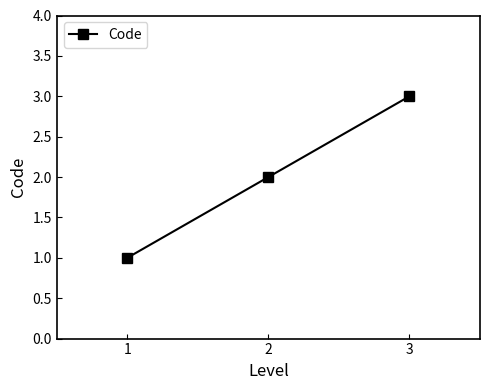

Between 2 and 3, which is larger?

3